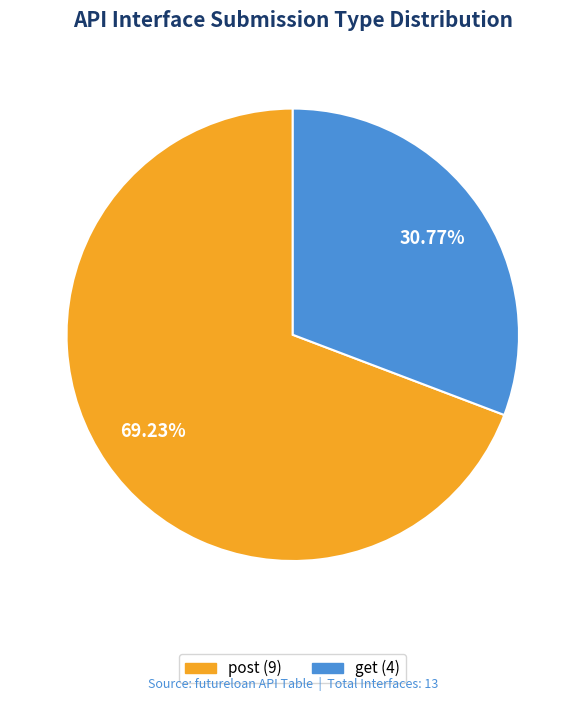

Is there any slice that represents more than half of the pie?

Yes